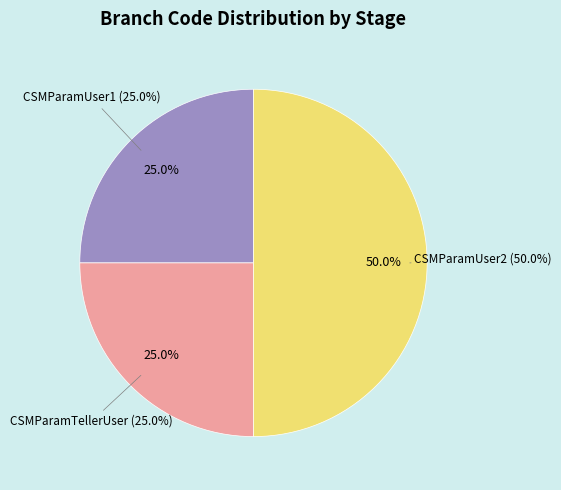

Is there a majority slice in this chart?

No